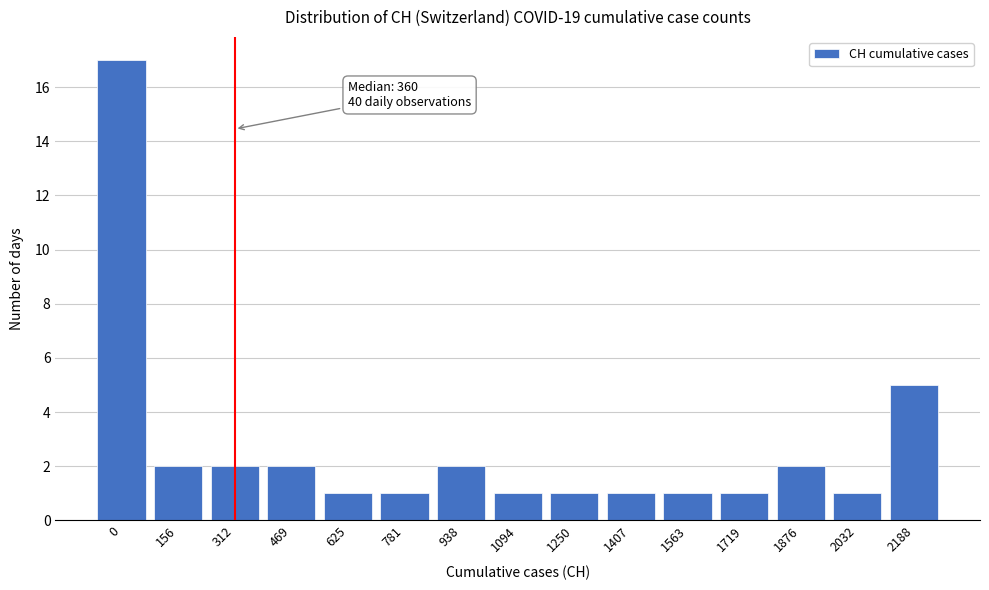

Reading left to right, what are all the values shown in this chart?

0=17	156=2	312=2	469=2	625=1	781=1	938=2	1094=1	1250=1	1407=1	1563=1	1719=1	1876=2	2032=1	2188=5